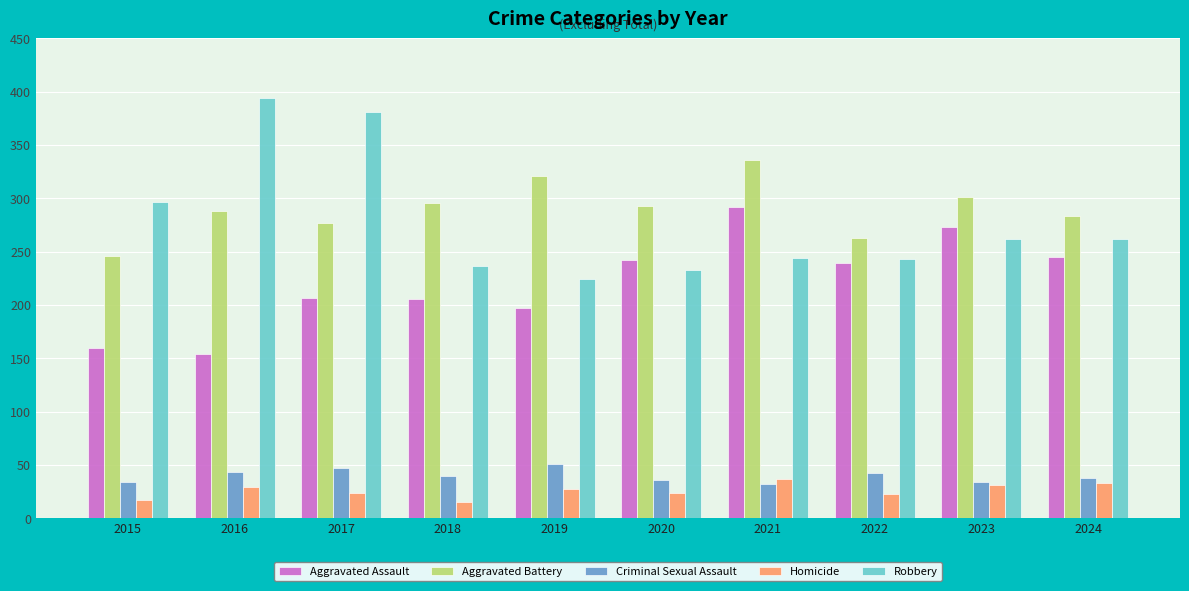

Does the chart contain any negative values?

No